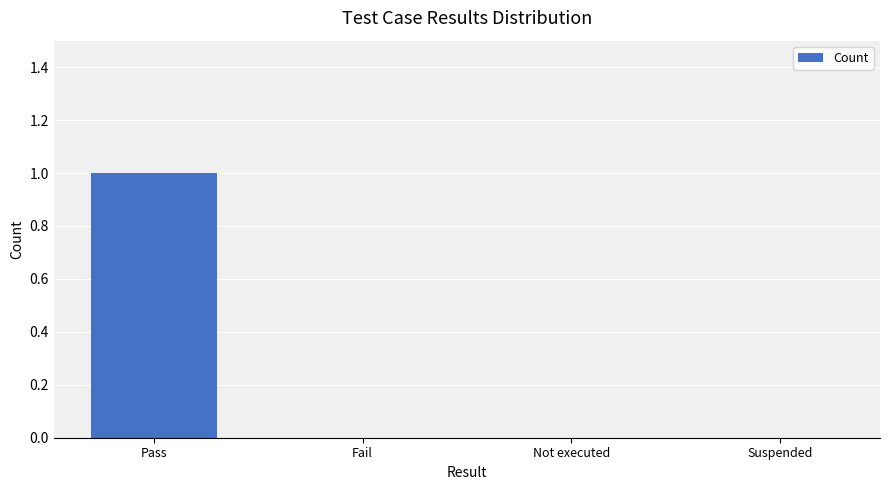

Reading left to right, extract all data points from this chart.

1	0	0	0